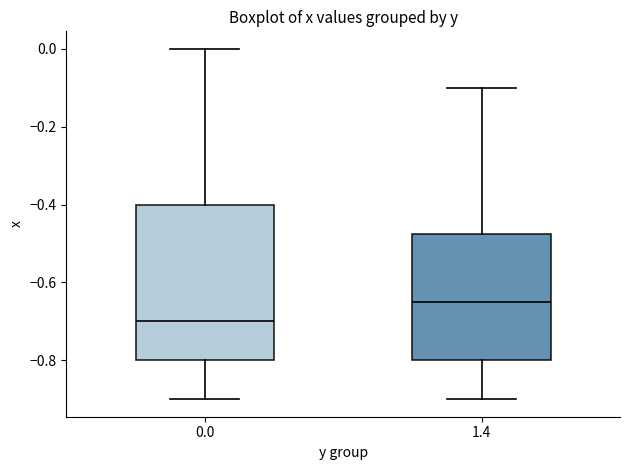

Where is the upper edge of the box at x = 1.4 on the y-axis? The values are not printed on the chart, so give them approximately, as read against the axis.

-0.48